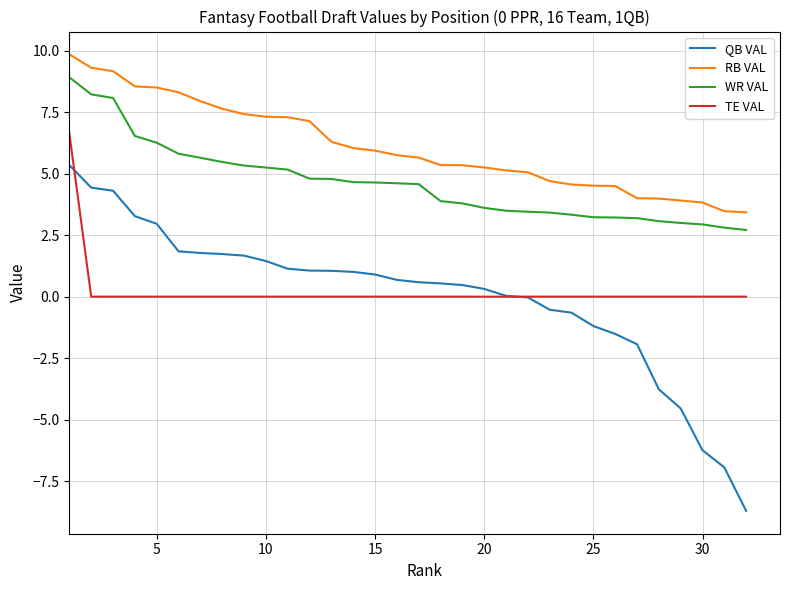

At how many categories does at least one series exceed 3?

32